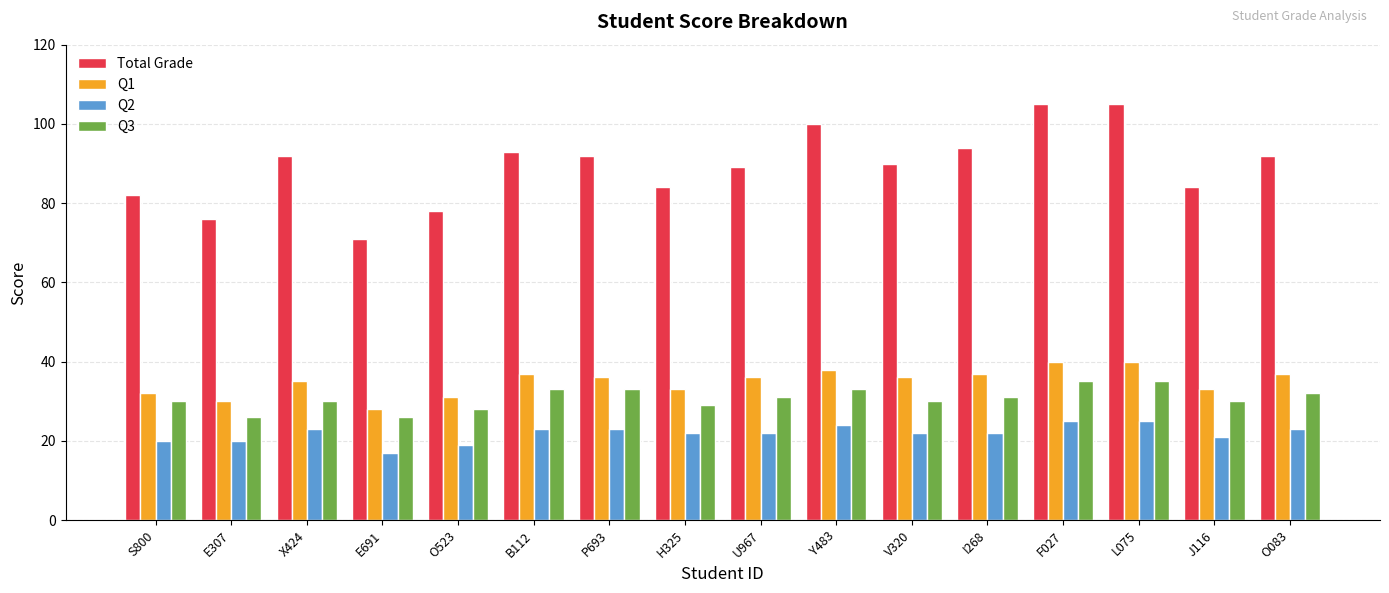

The value of Q1 at B112 is 37. True or false?

True